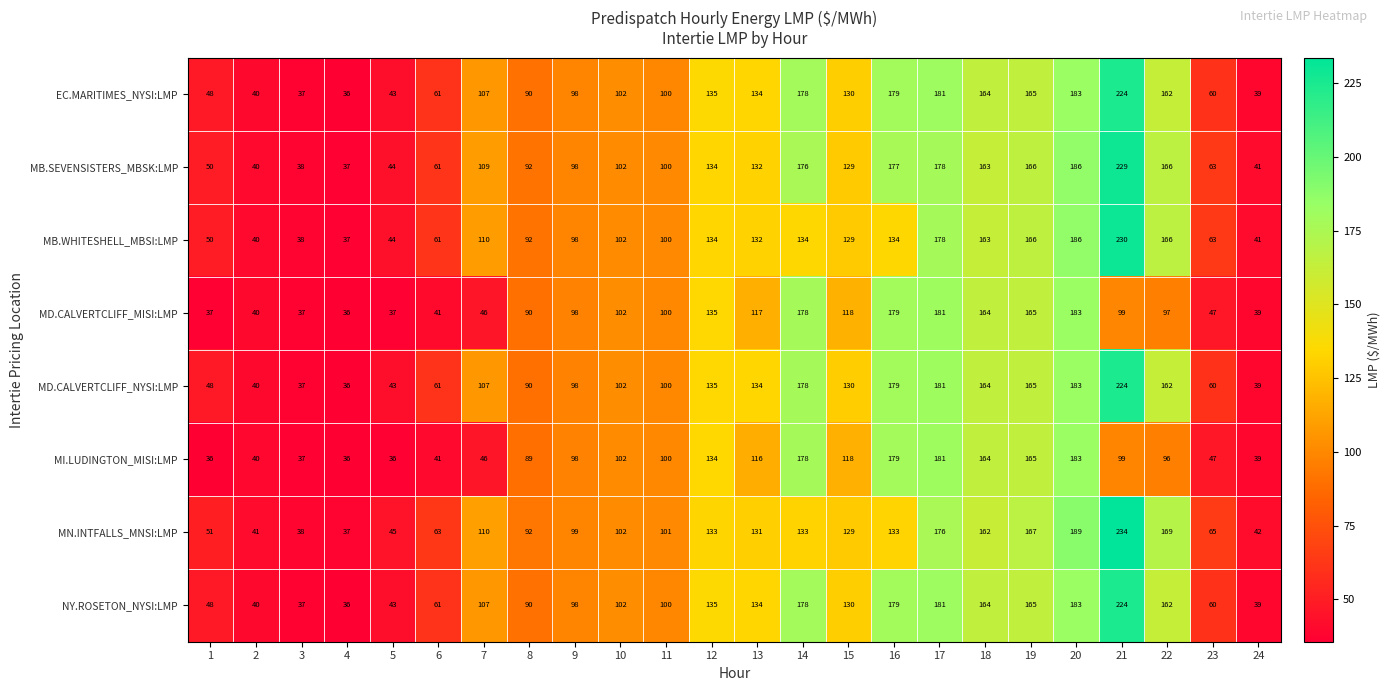

What is the sum of the EC.MARITIMES_NYSI:LMP values at 6 and 16?

240